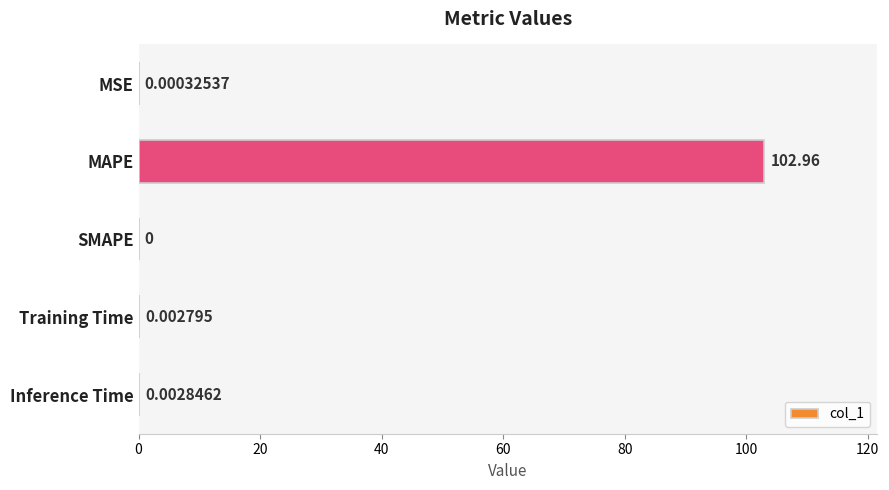

Are the bars horizontal?

Yes